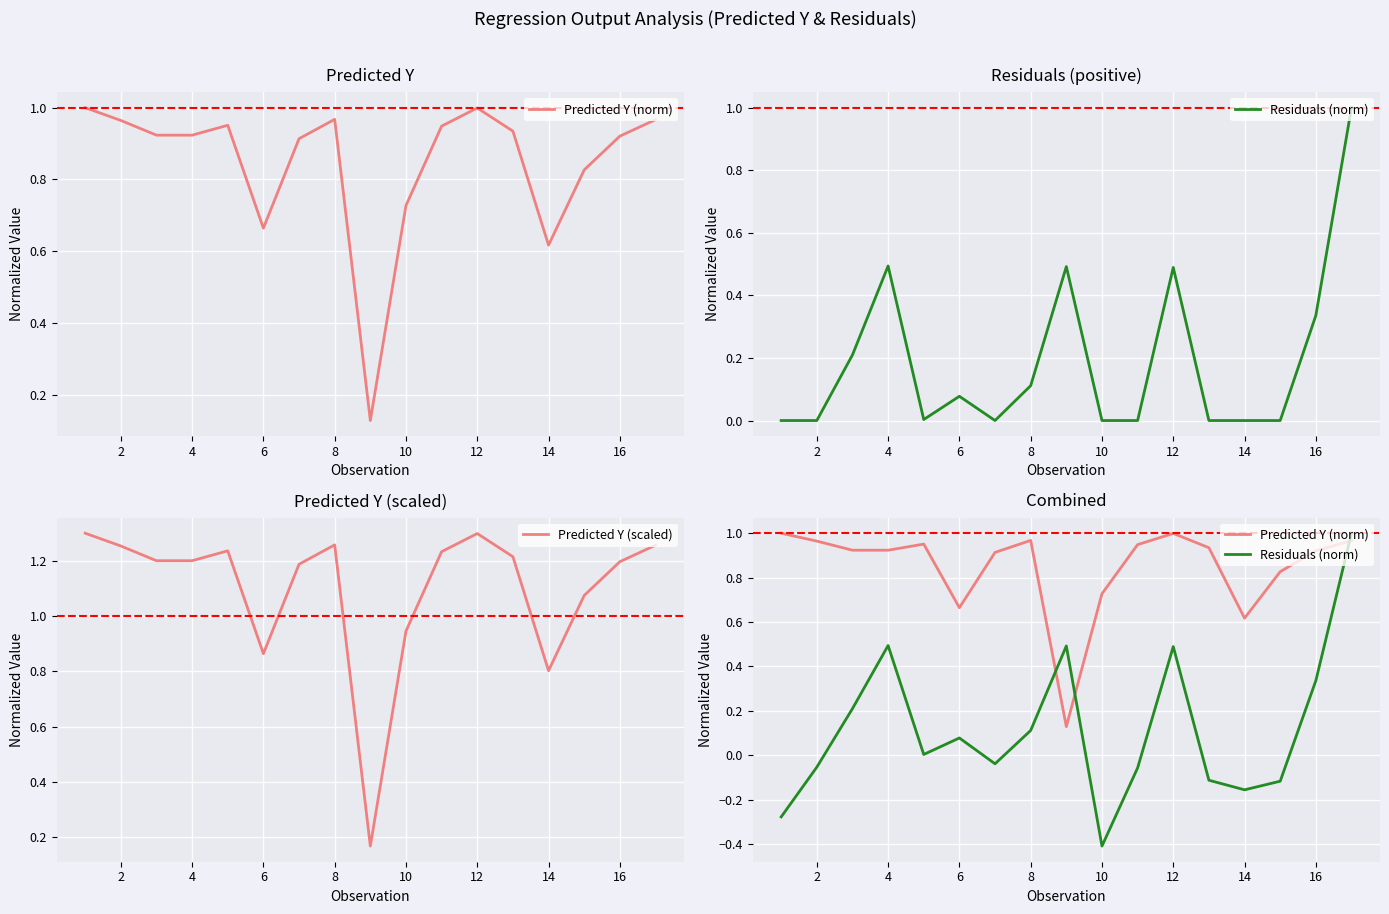

How many data points in Predicted Y (scaled) are above 1?

13